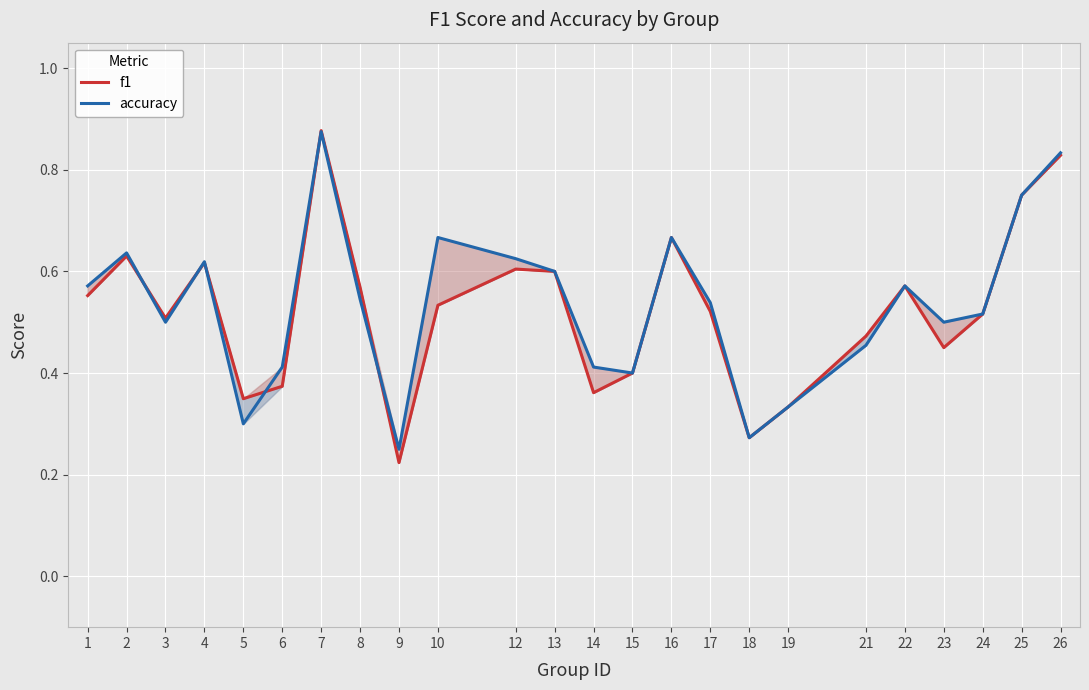

List the labels in order of accuracy value, smallest first.

9, 18, 5, 19, 15, 6, 14, 21, 3, 23, 24, 17, 8, 1, 22, 13, 4, 12, 2, 10, 16, 25, 26, 7